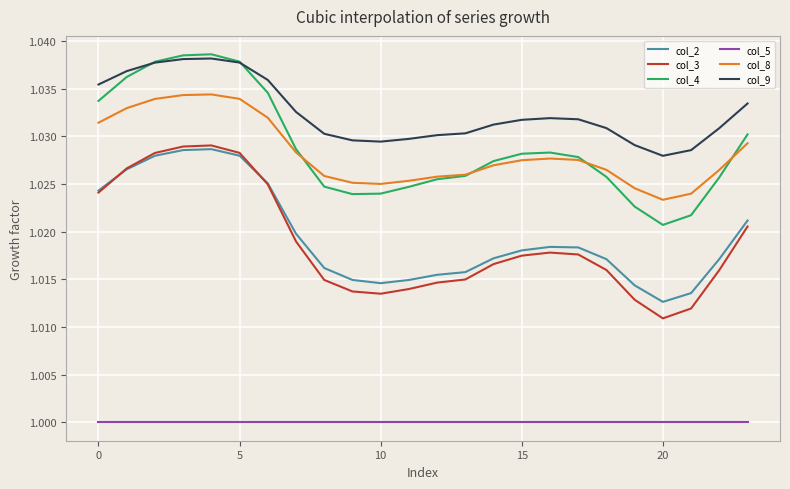

Count the col_9 values in the range 1 to 2.

24